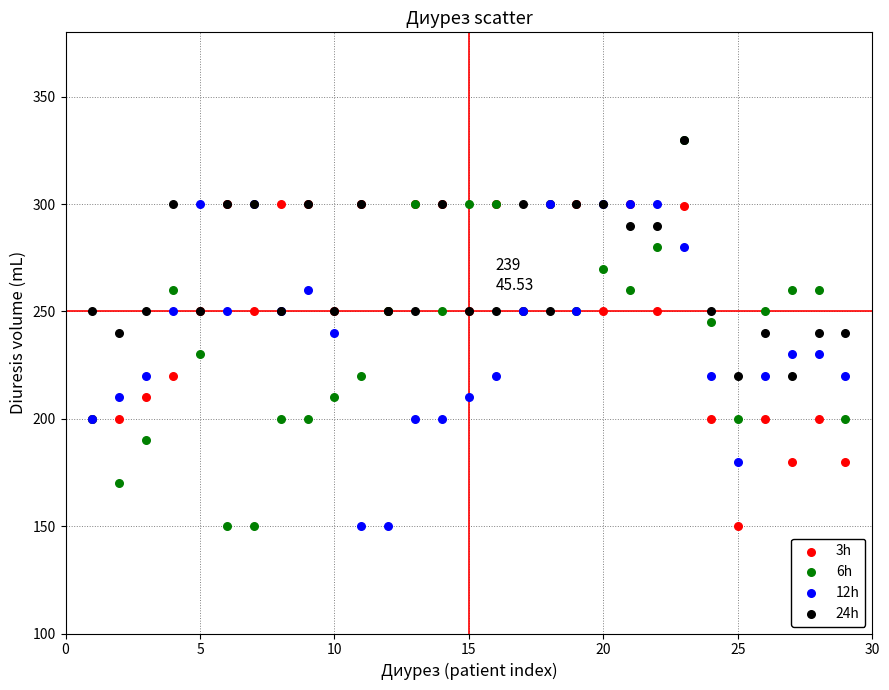

What are all the series names shown in the legend?

3h, 6h, 12h, 24h